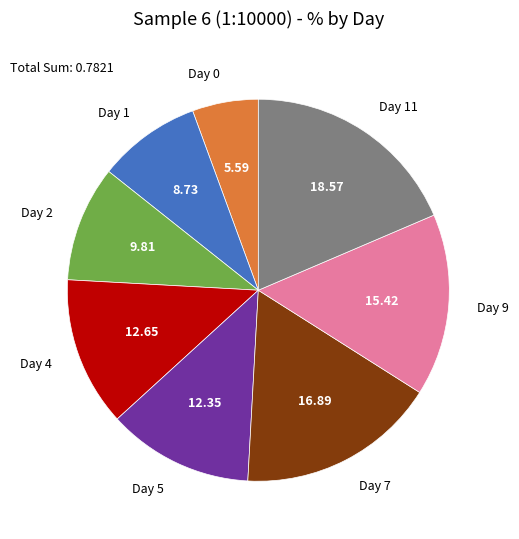

Combined, do Day 2 and Day 5 account for over 50%?

No